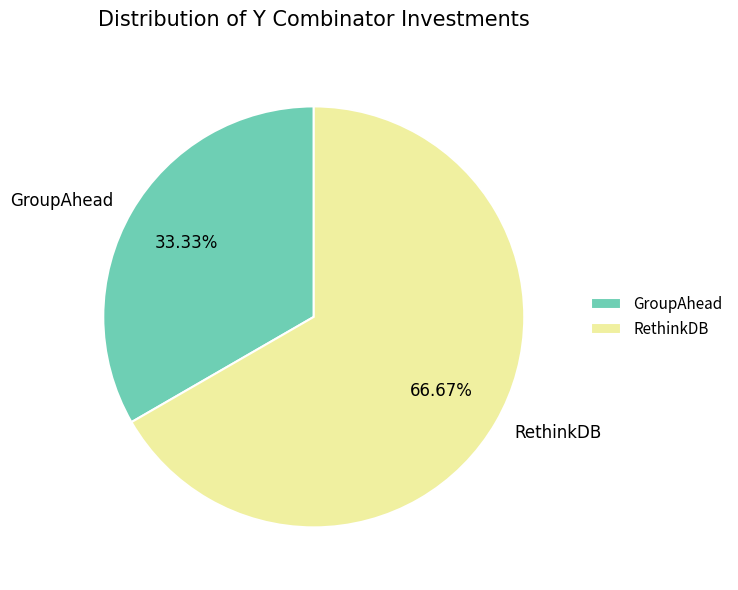

Count the number of slices in the pie.

2